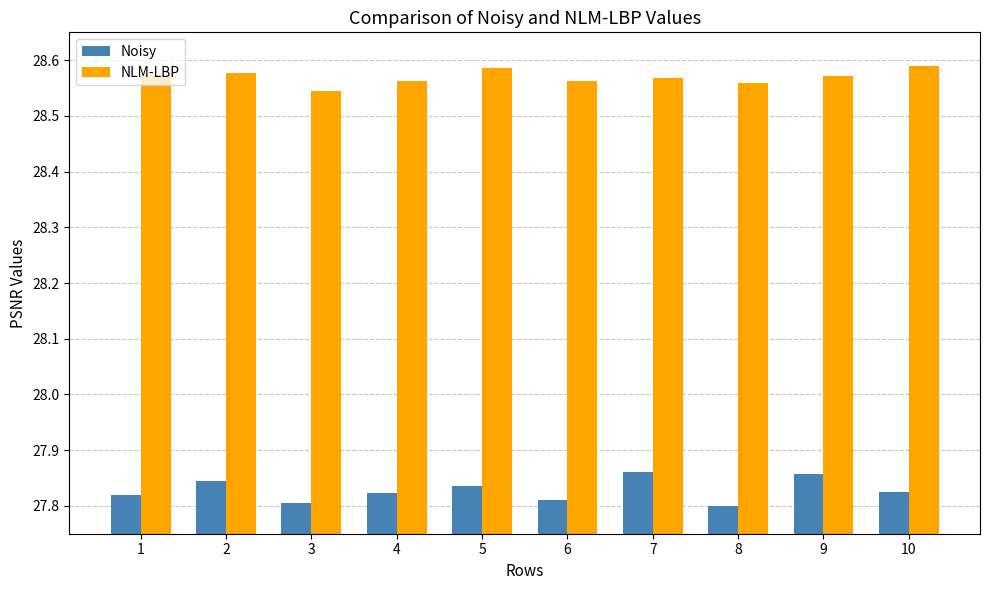

What is the spread (max minus min) of values at 7?

0.7